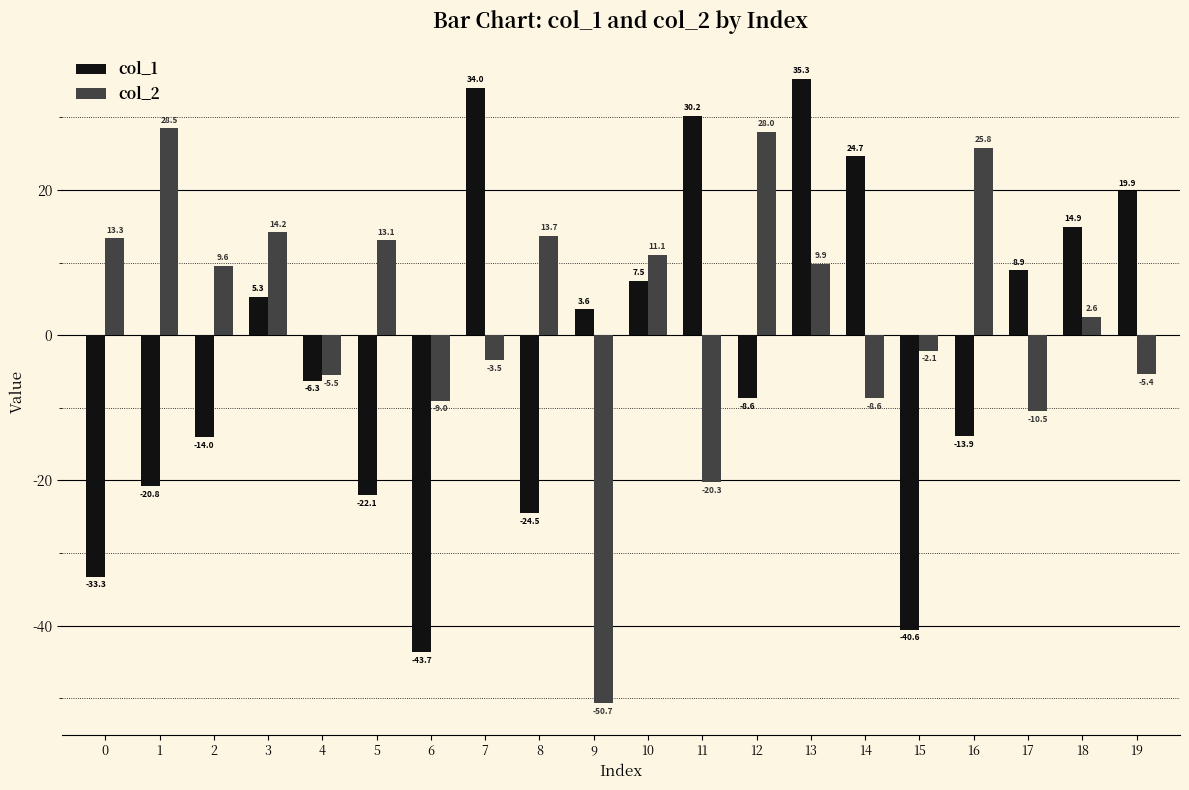

Rank the categories by col_2 value from lowest to highest.

9, 11, 17, 6, 14, 4, 19, 7, 15, 18, 2, 13, 10, 5, 0, 8, 3, 16, 12, 1